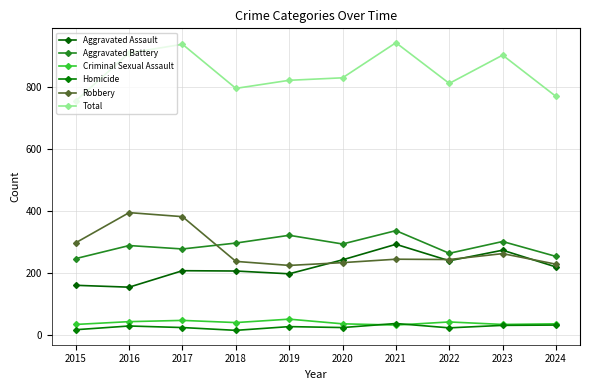

What is the average value of the Robbery series?

274